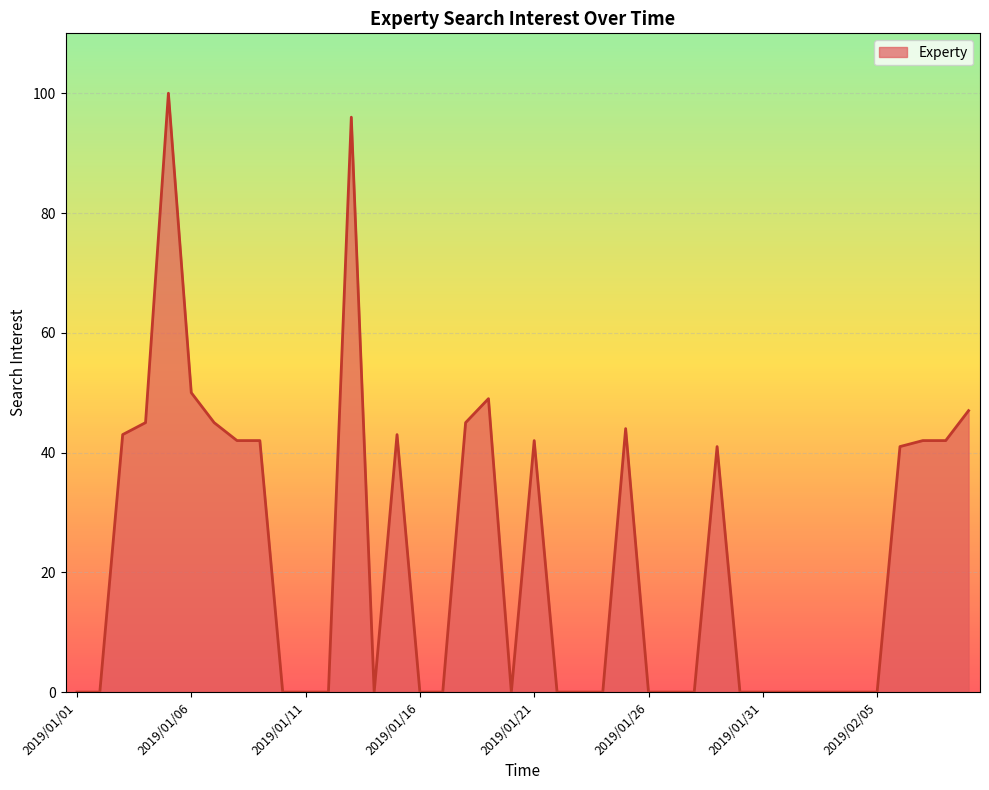

What is the difference between the maximum and minimum values?

100